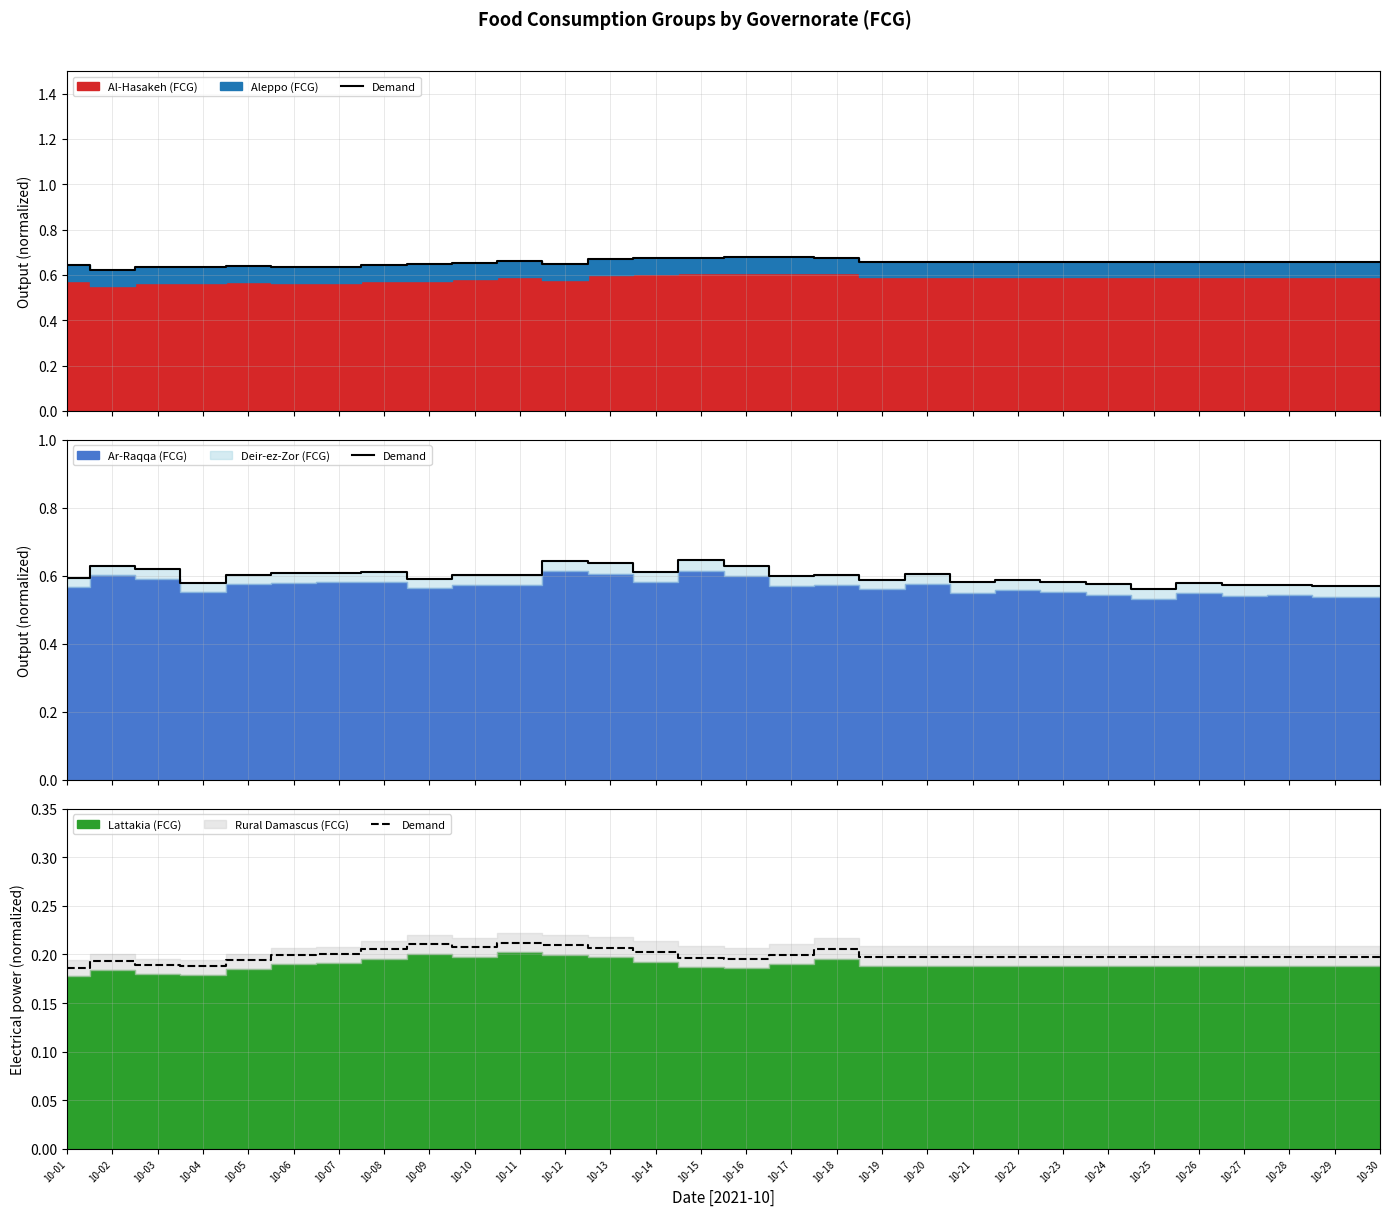

What is the average value?

0.2